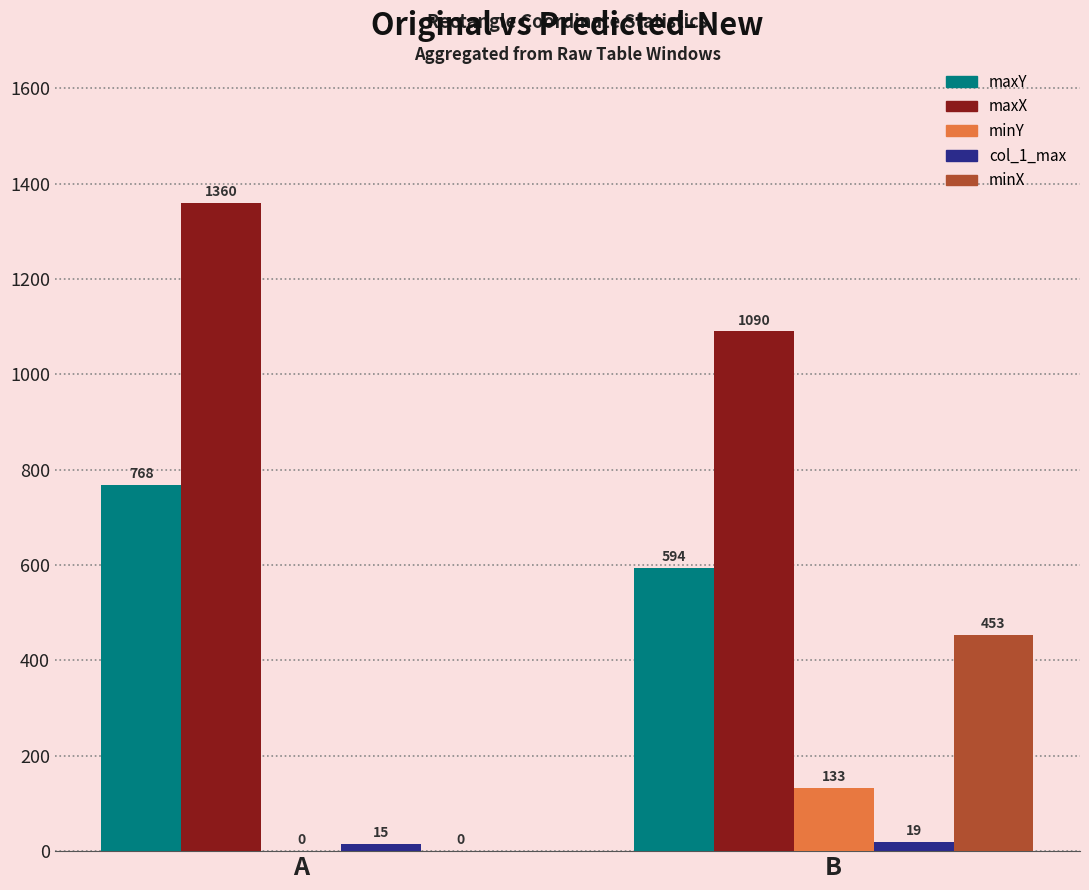

Which series has the widest spread of values?

minX